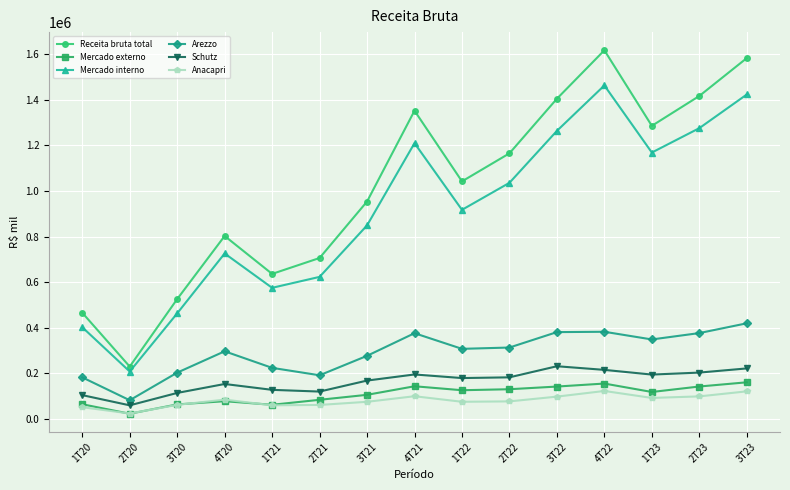

How many series are shown in this chart?

6